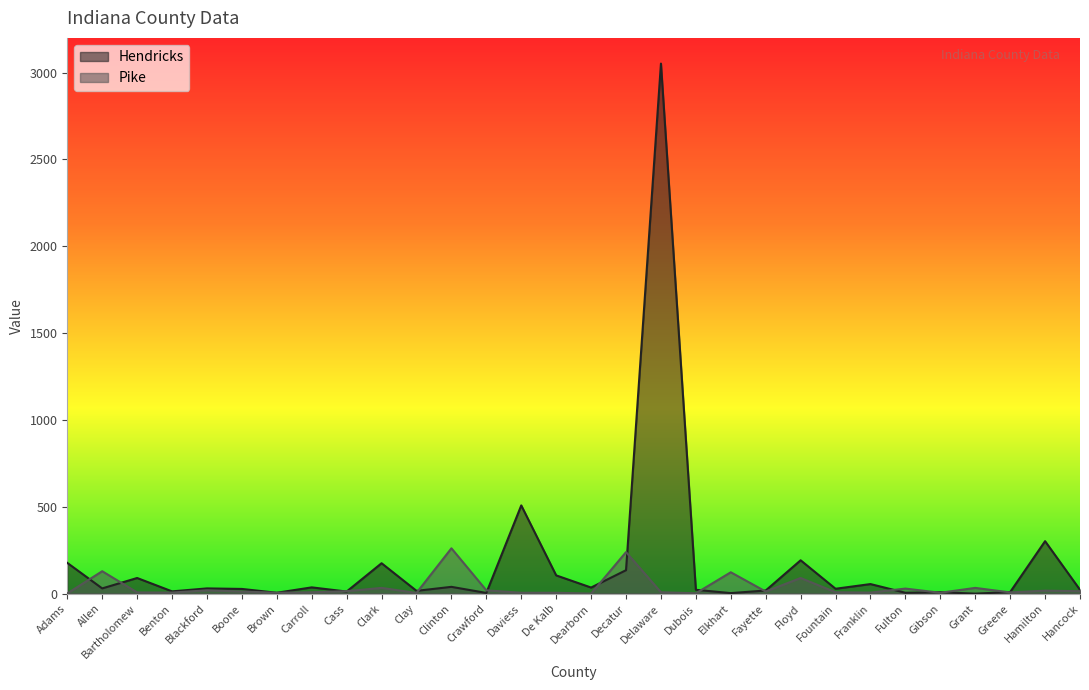

Is it true that Pike equals 67 at Allen?

False